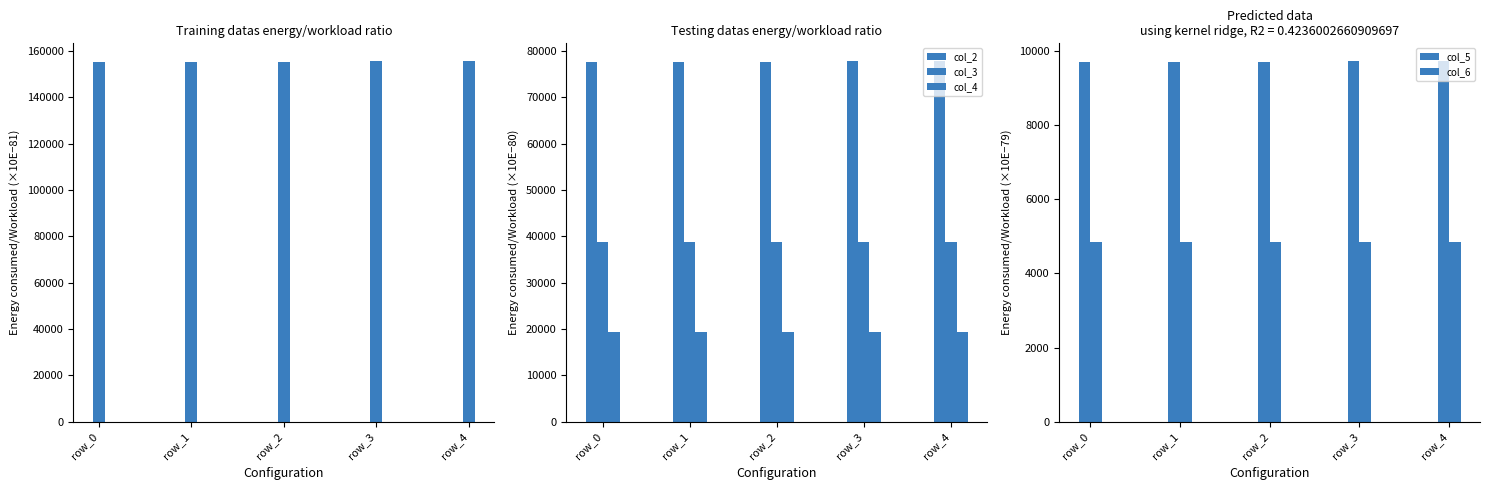

Which series has the largest total across all categories?

col_1